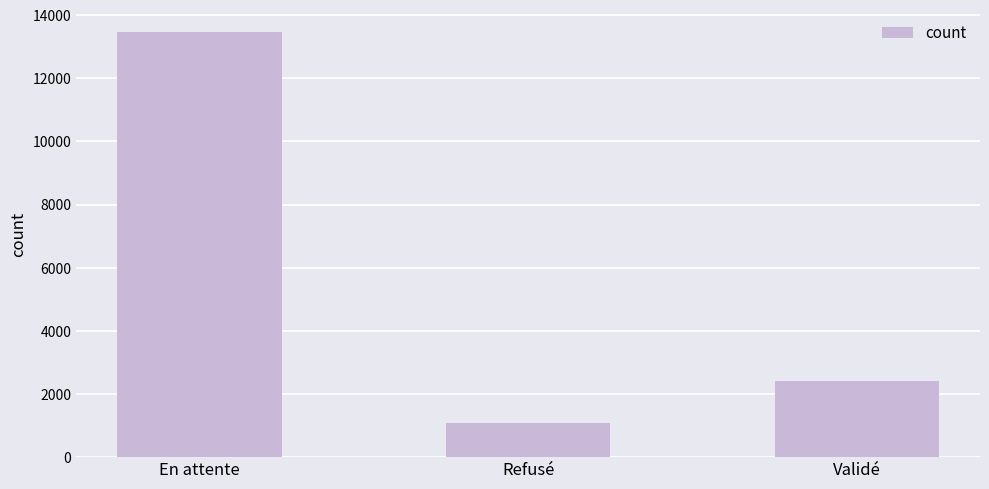

List the labels in order of value, smallest first.

Refusé, Validé, En attente